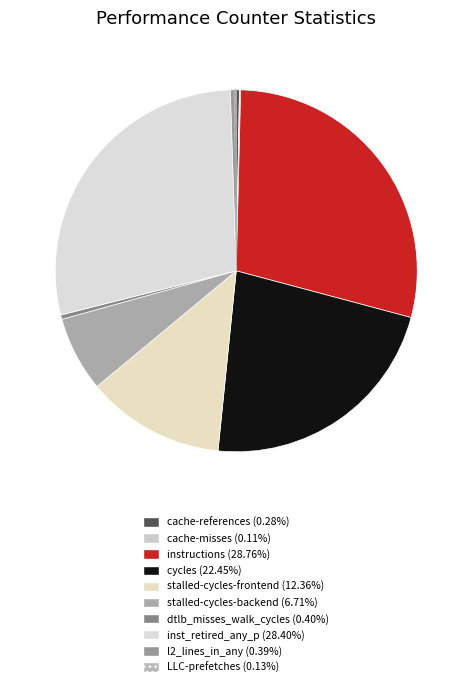

To the nearest percent, what is the average slice percentage?

10%